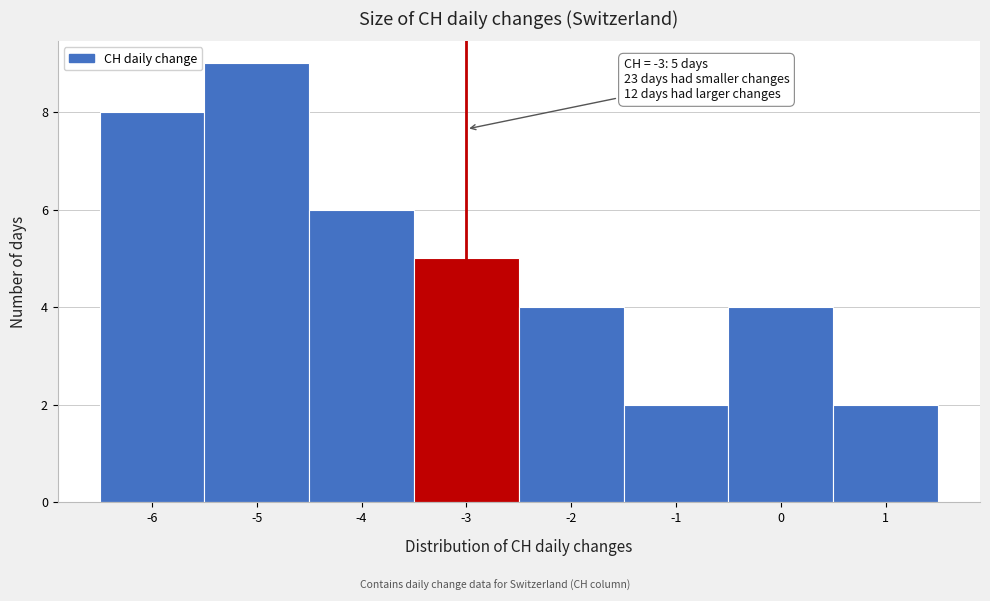

Which range on the x-axis has the tallest bar?

-5.5 to -4.5